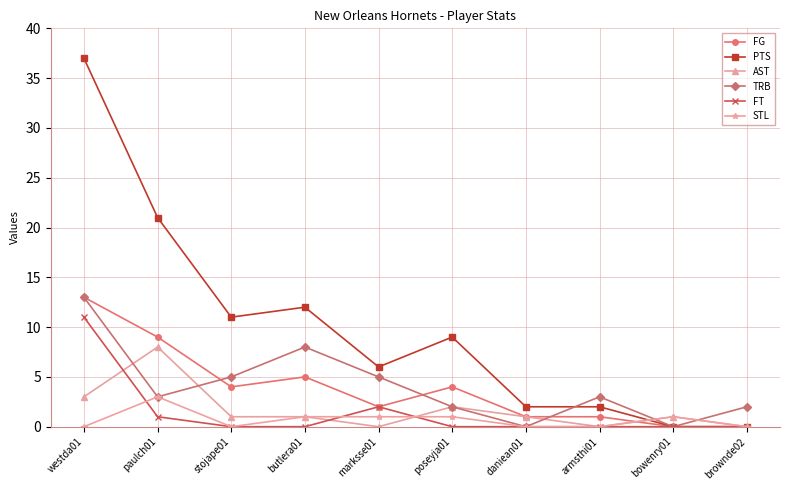

How many lines are shown in the chart?

6